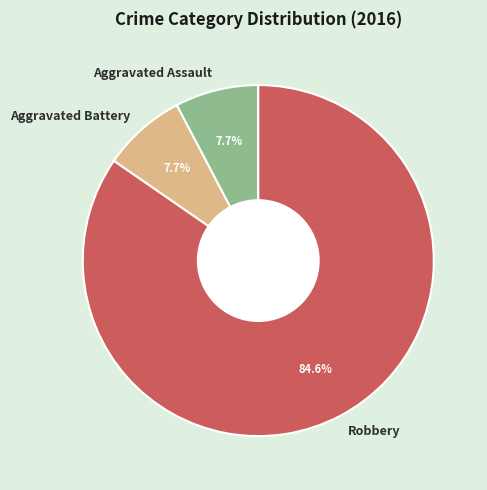

To the nearest percent, what portion does Aggravated Battery represent?

8%